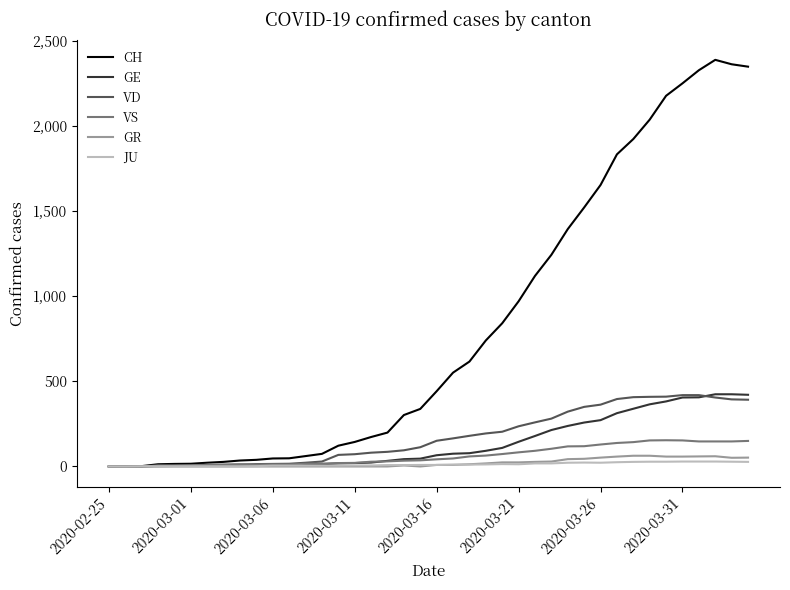

What is the highest value of the VD series?

419